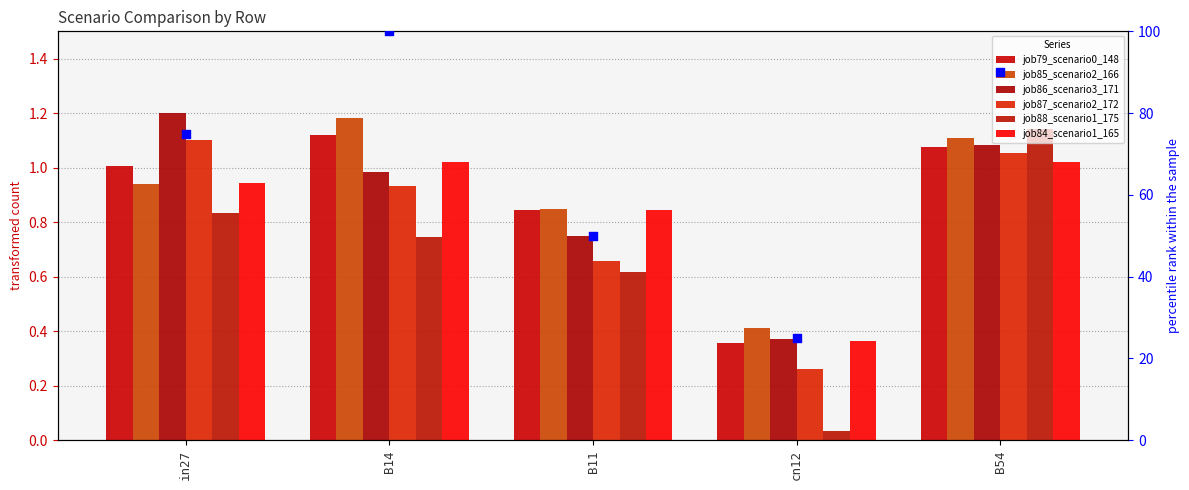

Which series contains the highest Y value?

job86_scenario3_171